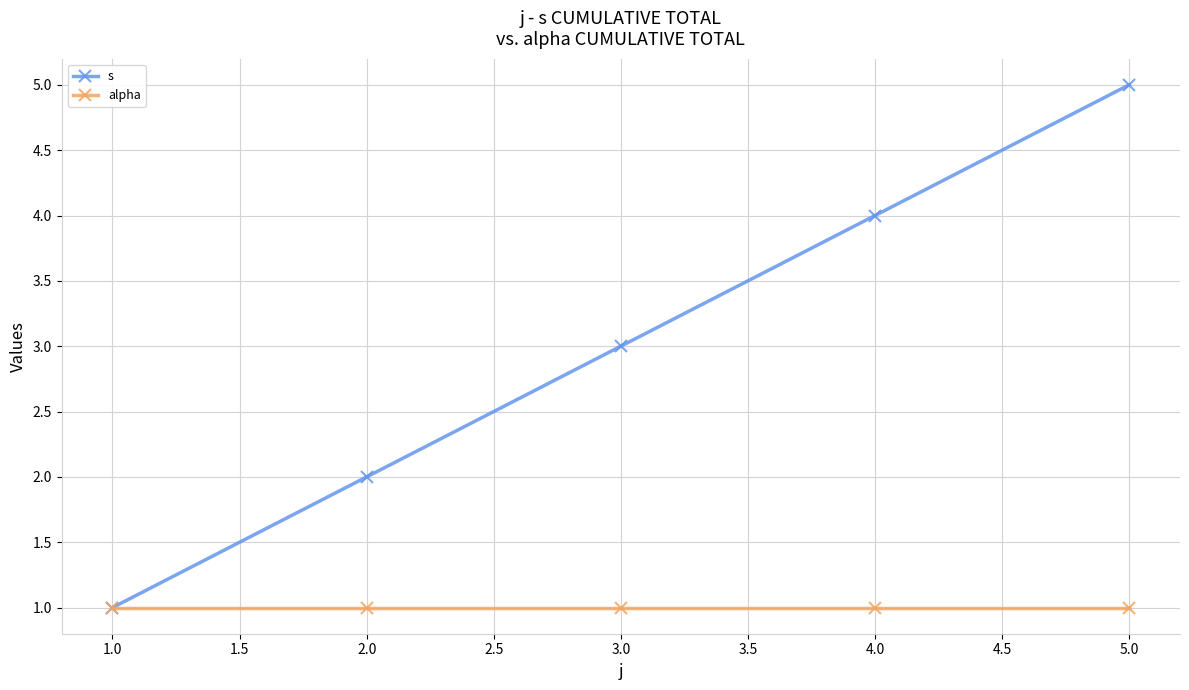

The value of alpha at 3.0 is 0. True or false?

False